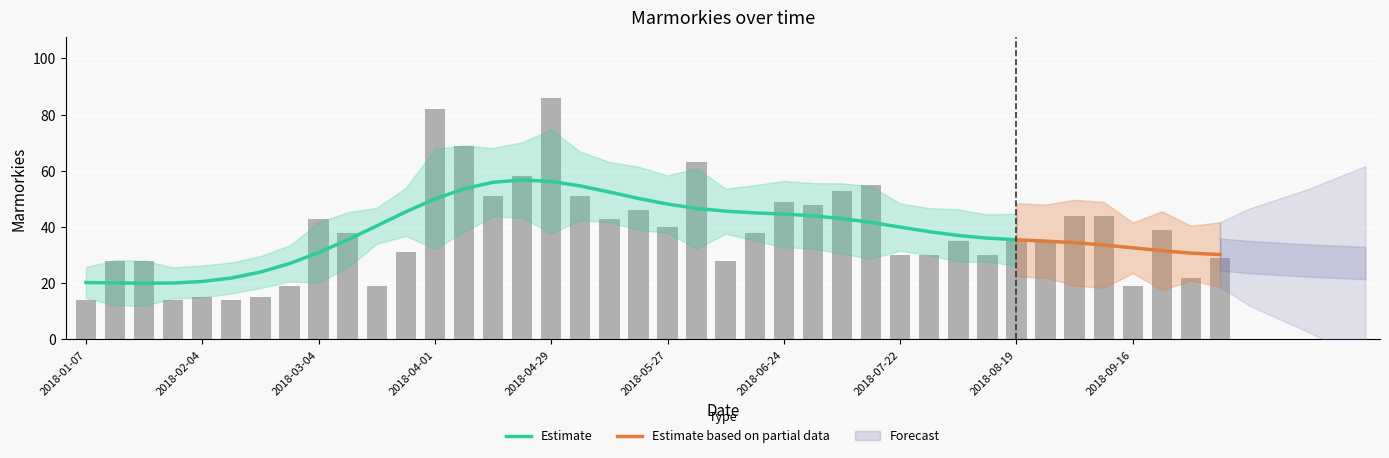

At which label does the data first exceed 38?

2018-03-04